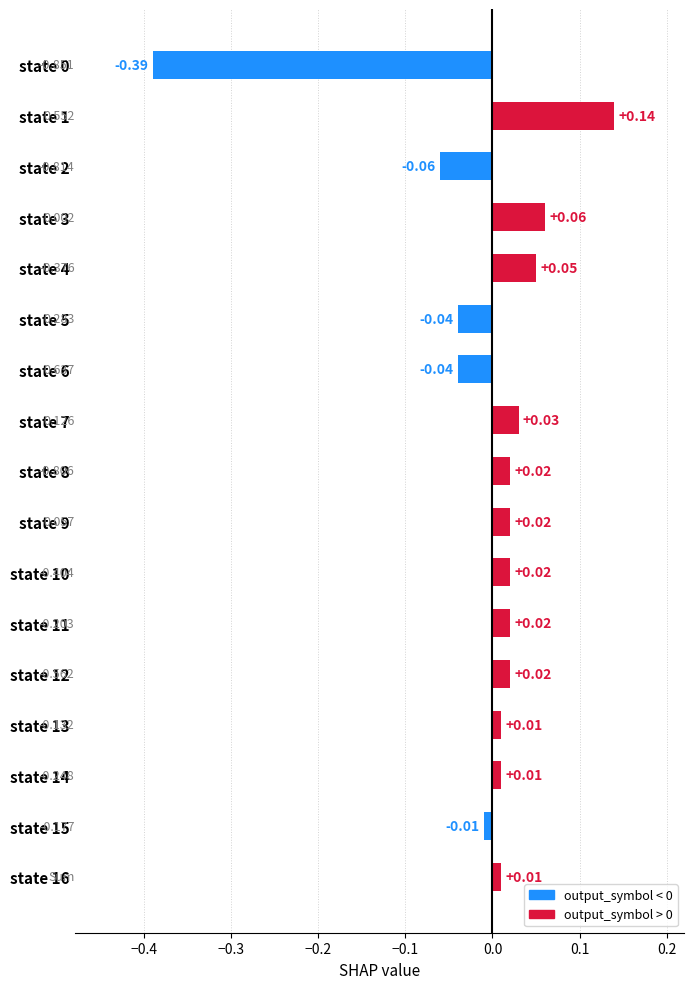

What is the value of the 1st bar from the left?

-0.4